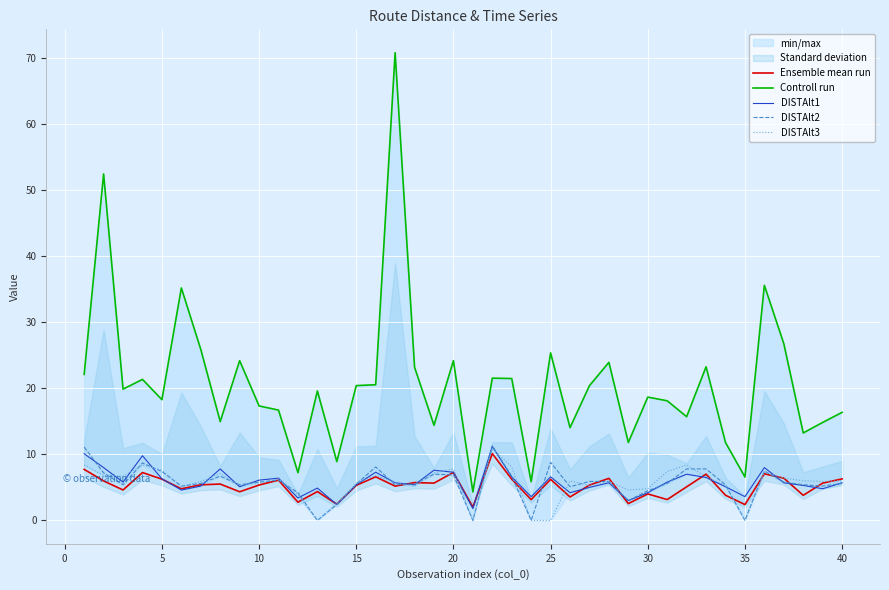

True or false: Controll run and DISTAlt2 cross at least once.

False